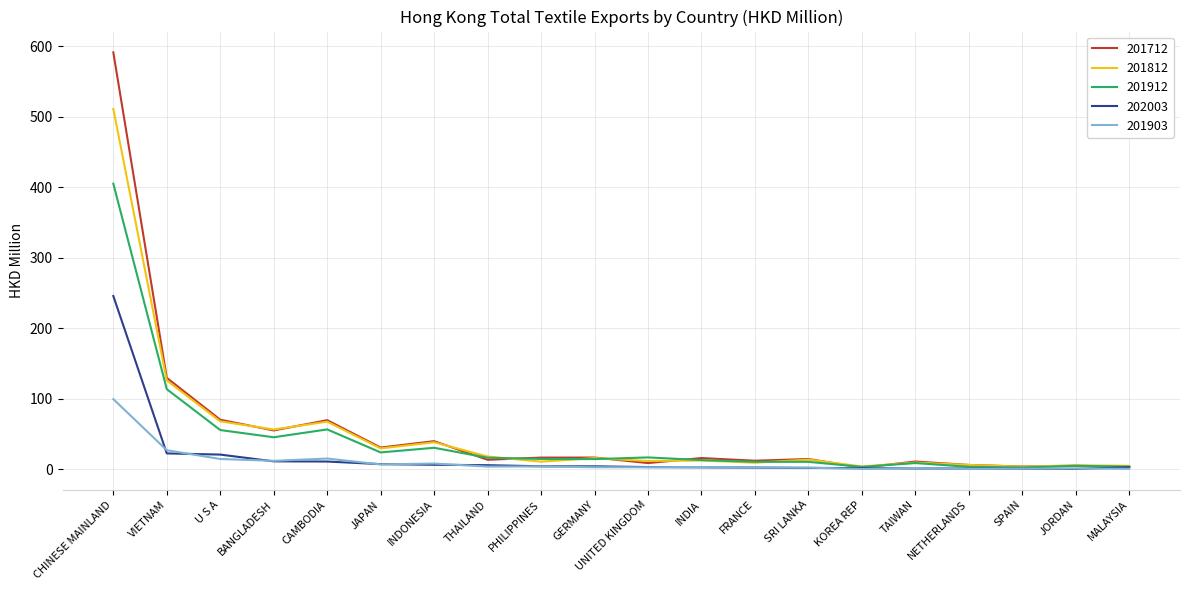

True or false: 201912 has a value of 30.8 at INDONESIA.

True